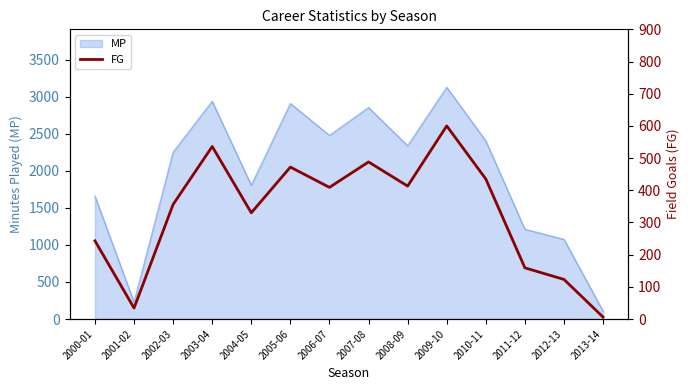

How many data points are less than 409?

7